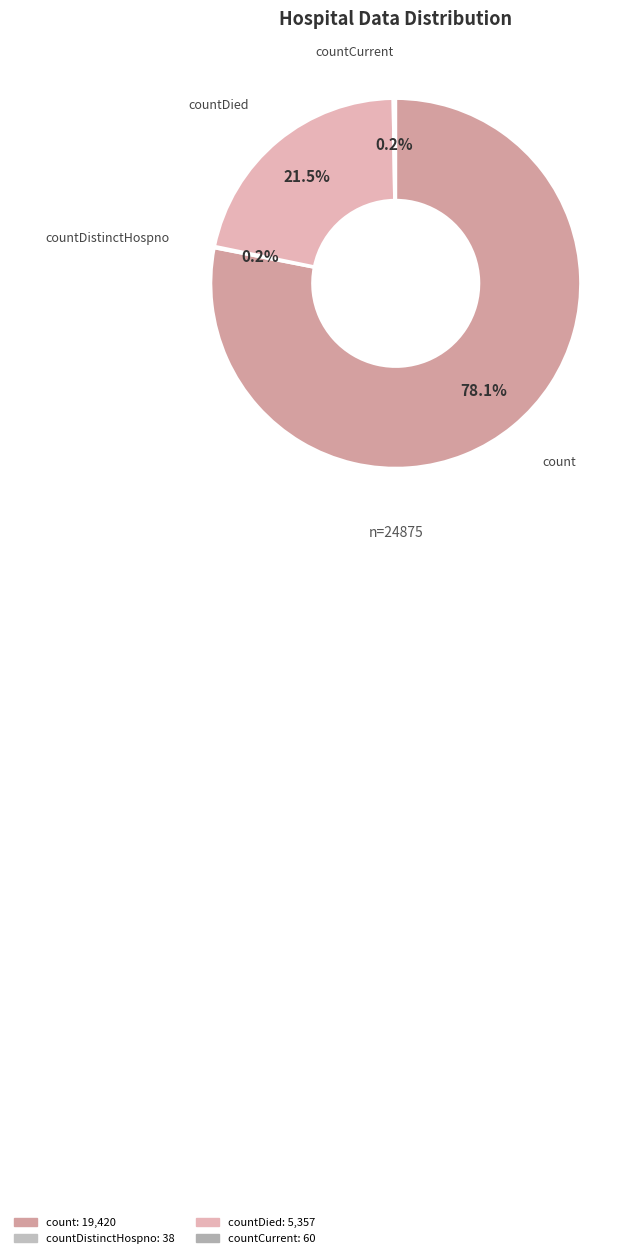

Which slice is the largest?

count